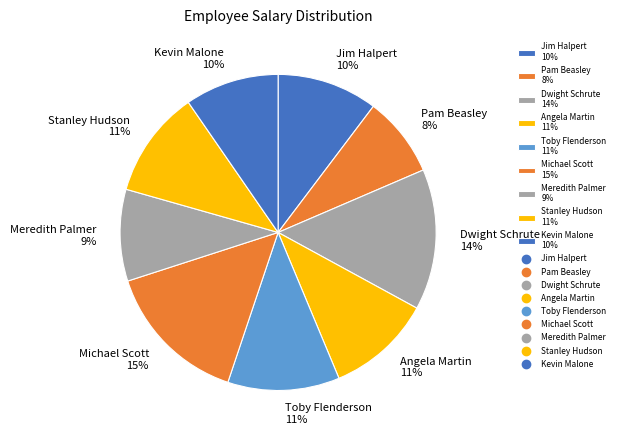

What percentage is the Michael Scott slice, to the nearest percent?

15%